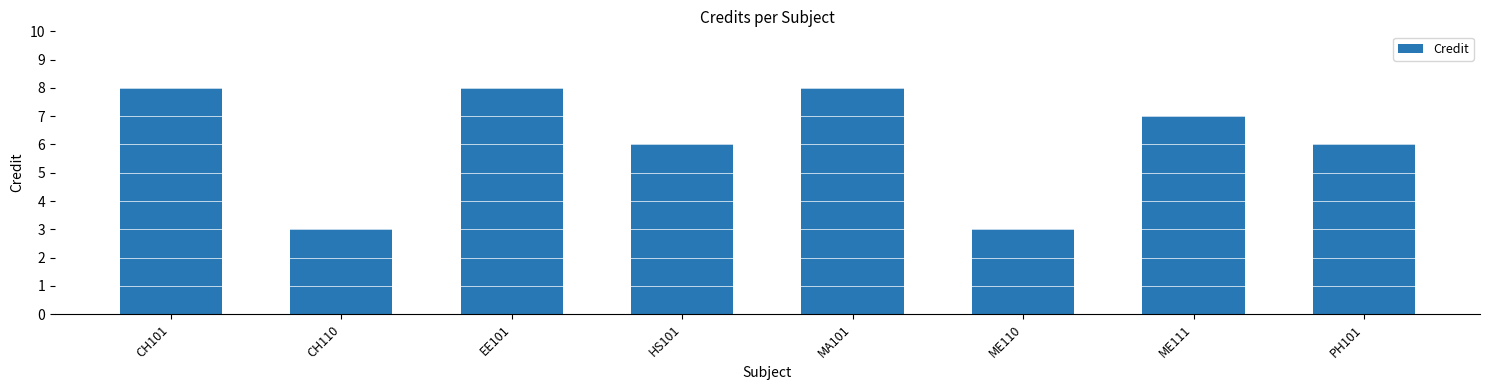

What is the smallest value displayed?

3